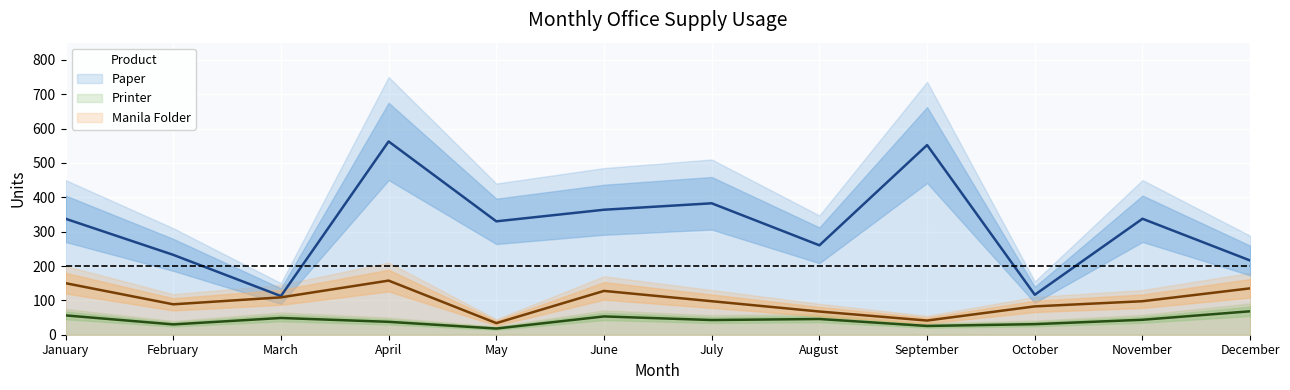

True or false: Manila Folder and Paper intersect in this chart.

False